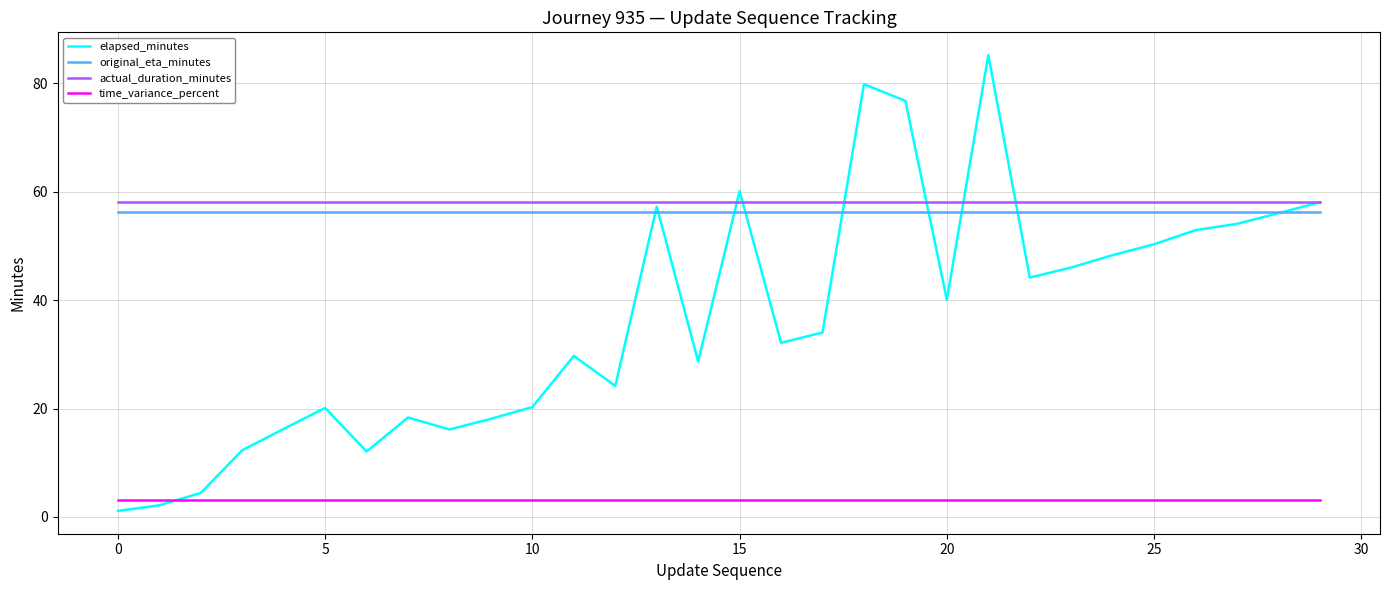

Which series has the widest spread of values?

elapsed_minutes